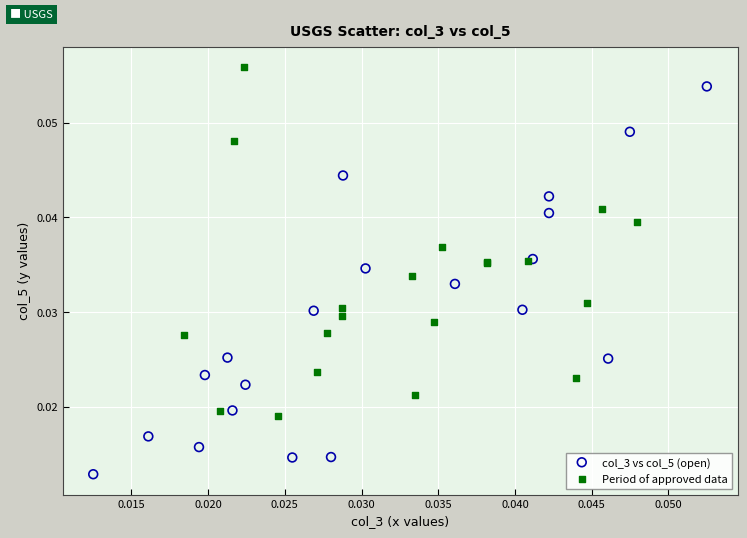

Which series reaches the maximum Y coordinate?

Period of approved data